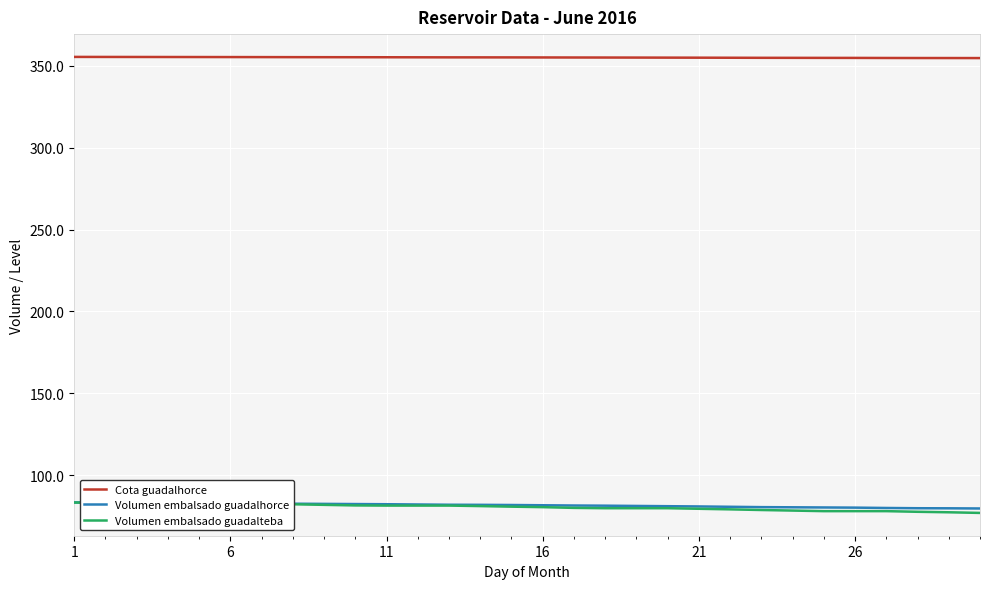

True or false: Cota guadalhorce and Volumen embalsado guadalteba cross at least once.

False